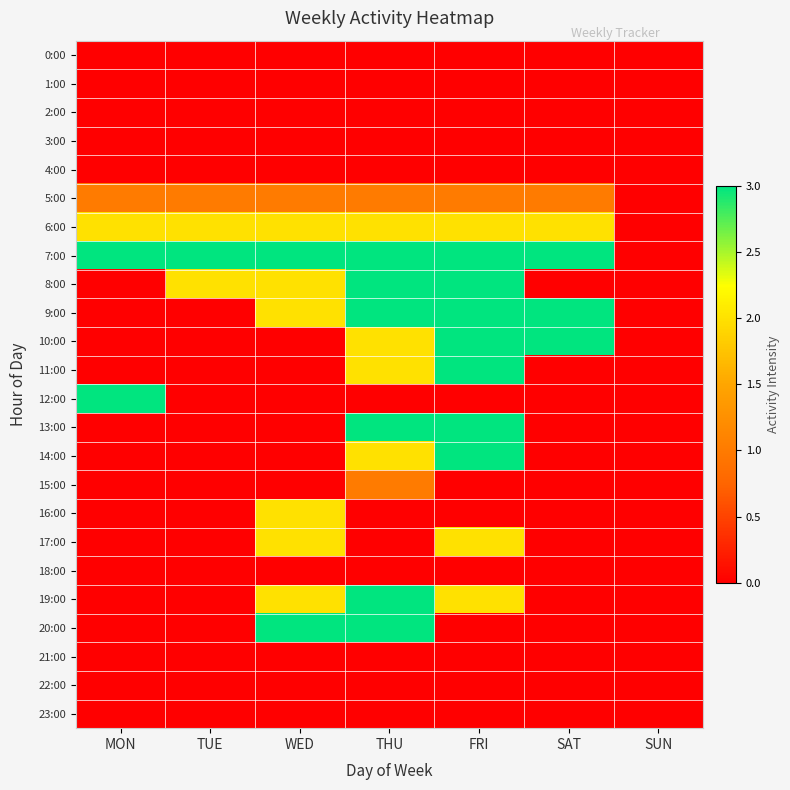

At which category is the sum across all series the highest?

THU